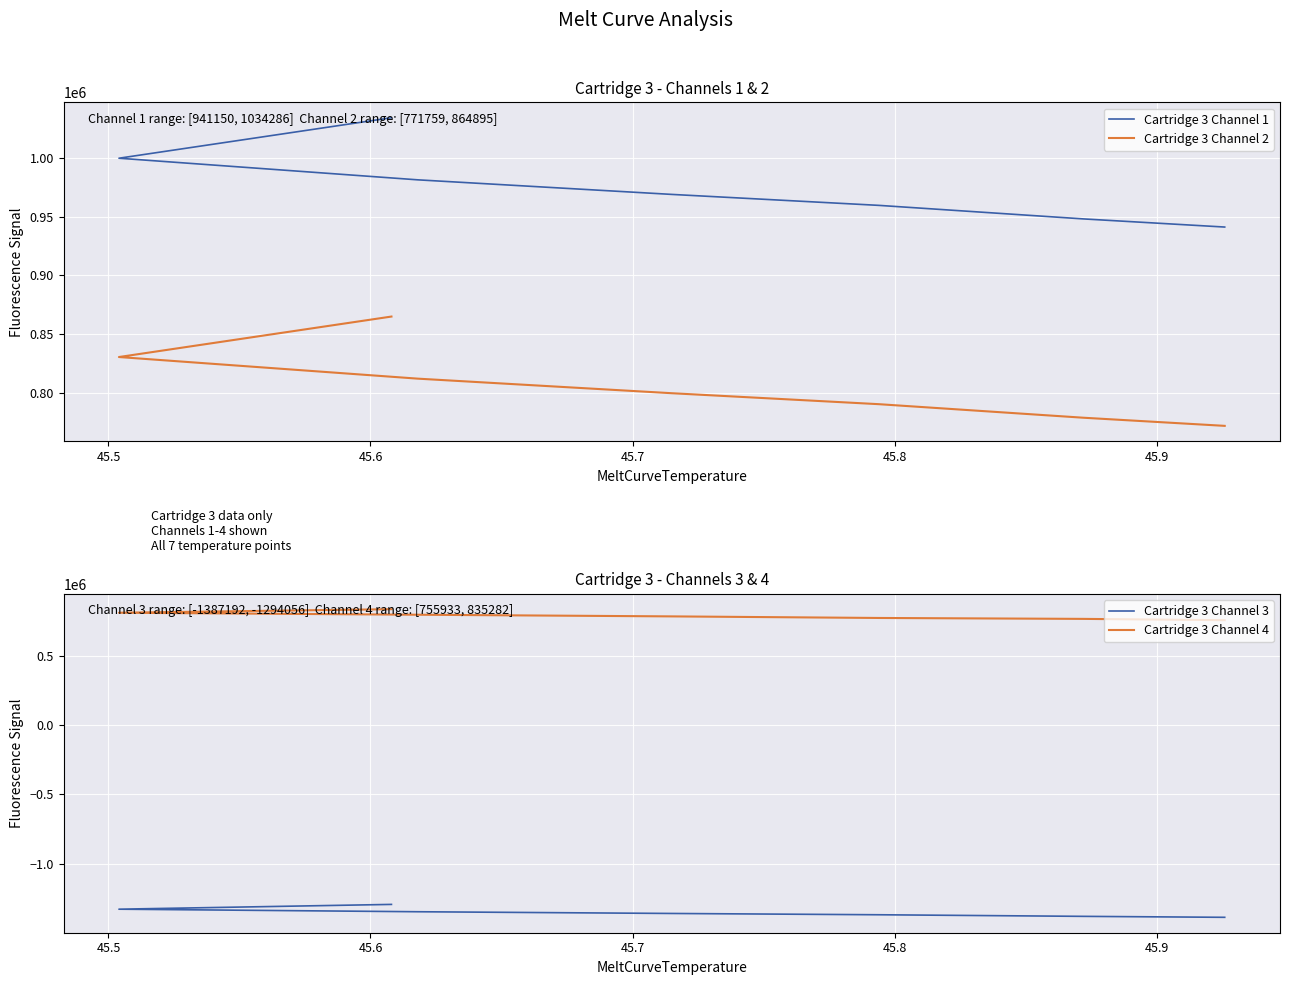

What is the sum of all Cartridge 3 Channel 4 values?

5517062